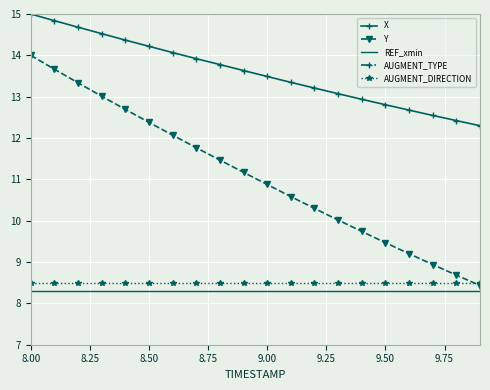

At how many categories does at least one series exceed 10?

20